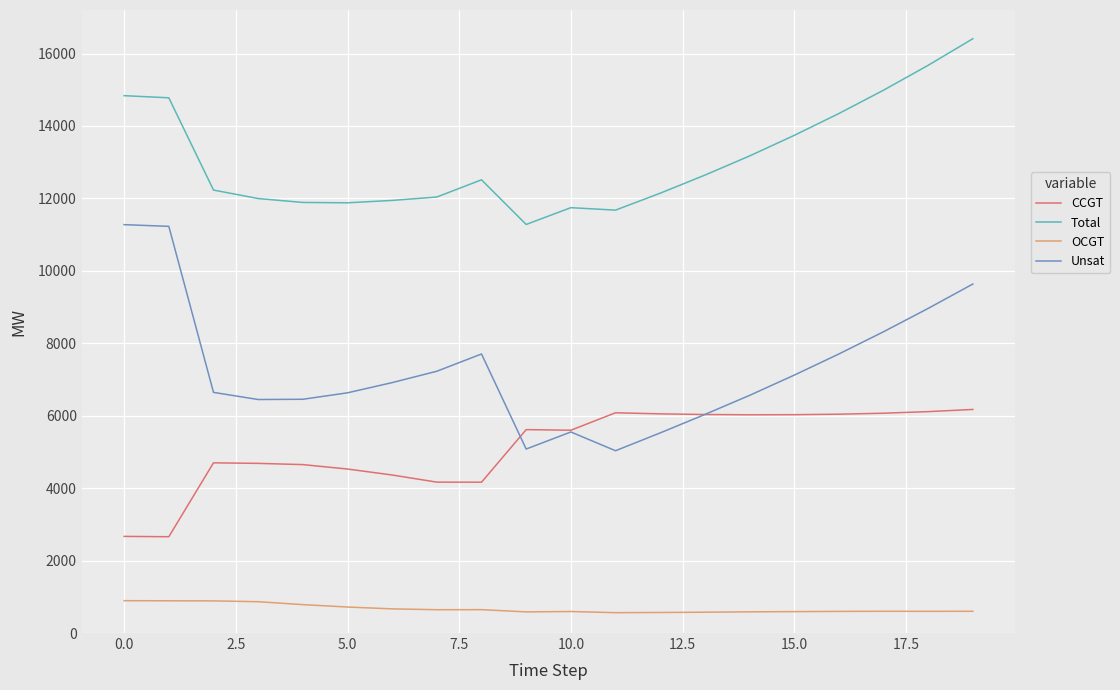

True or false: OCGT and Total cross at least once.

False